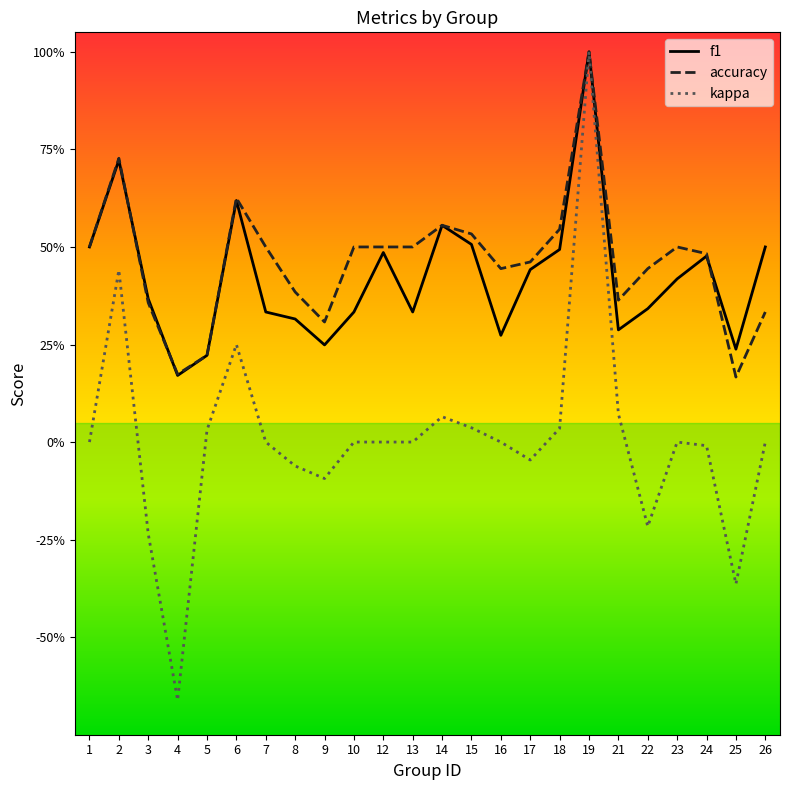

Reading left to right, transcribe all the data shown in this chart.

f1: 1=0.5	2=0.7	3=0.4	4=0.2	5=0.2	6=0.6	7=0.3	8=0.3	9=0.2	10=0.3	12=0.5	13=0.3	14=0.6	15=0.5	16=0.3	17=0.4	18=0.5	19=1.0	21=0.3	22=0.3	23=0.4	24=0.5	25=0.2	26=0.5
accuracy: 1=0.5	2=0.7	3=0.4	4=0.2	5=0.2	6=0.6	7=0.5	8=0.4	9=0.3	10=0.5	12=0.5	13=0.5	14=0.6	15=0.5	16=0.4	17=0.5	18=0.5	19=1.0	21=0.4	22=0.4	23=0.5	24=0.5	25=0.2	26=0.3
kappa: 1=0.0	2=0.4	3=-0.2	4=-0.7	5=0.0	6=0.2	7=0.0	8=-0.1	9=-0.1	10=0.0	12=0.0	13=0.0	14=0.1	15=0.0	16=0.0	17=-0.0	18=0.0	19=1.0	21=0.1	22=-0.2	23=0.0	24=-0.0	25=-0.4	26=0.0